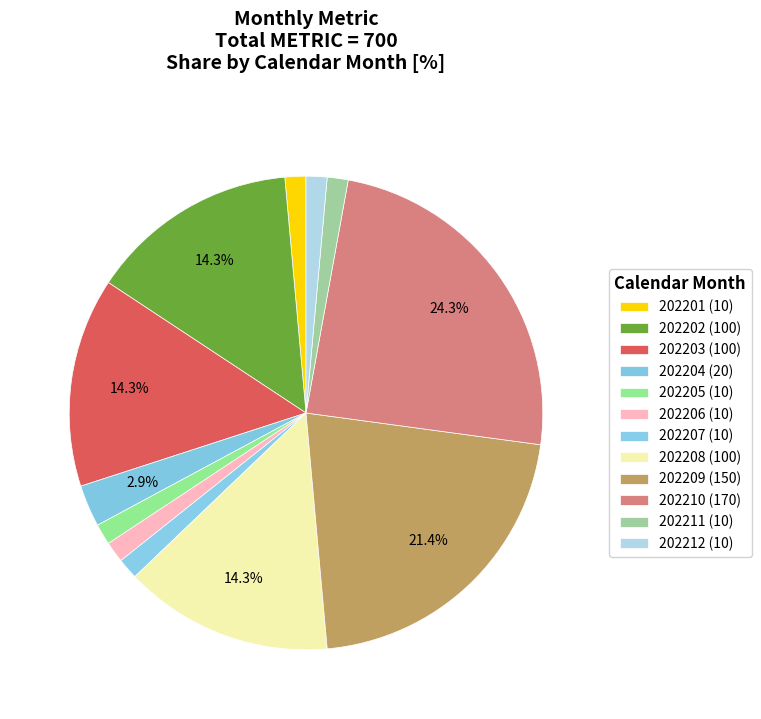

Approximately how many times larger is the value at 202203 compared to 202206?

10.0